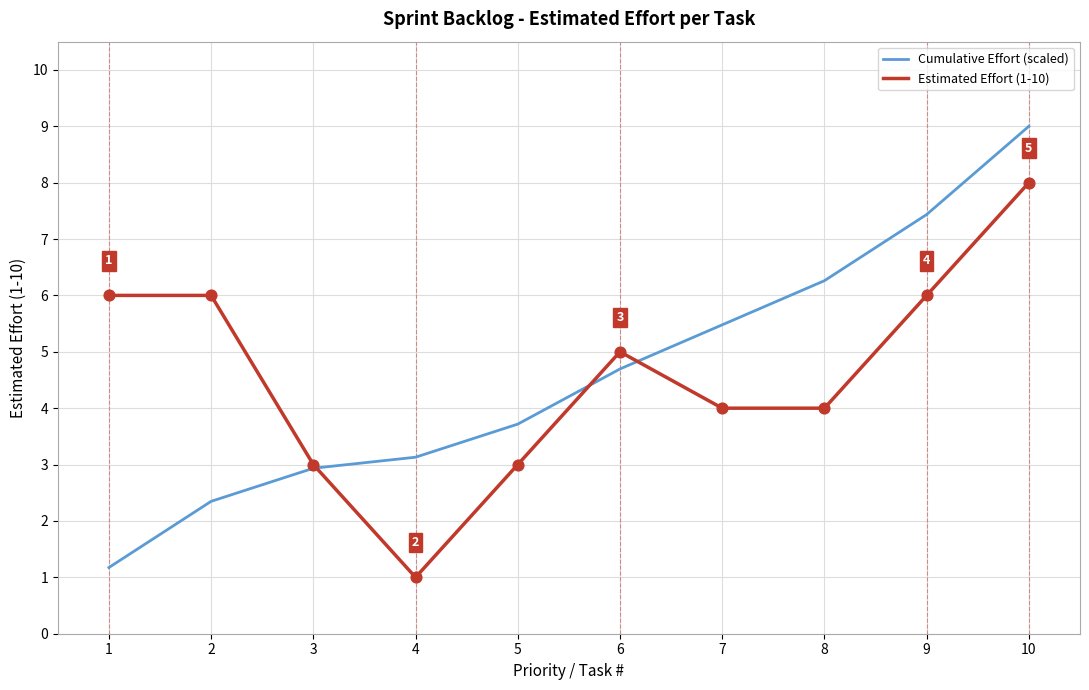

What is the difference between the highest and lowest values at 2?

3.7